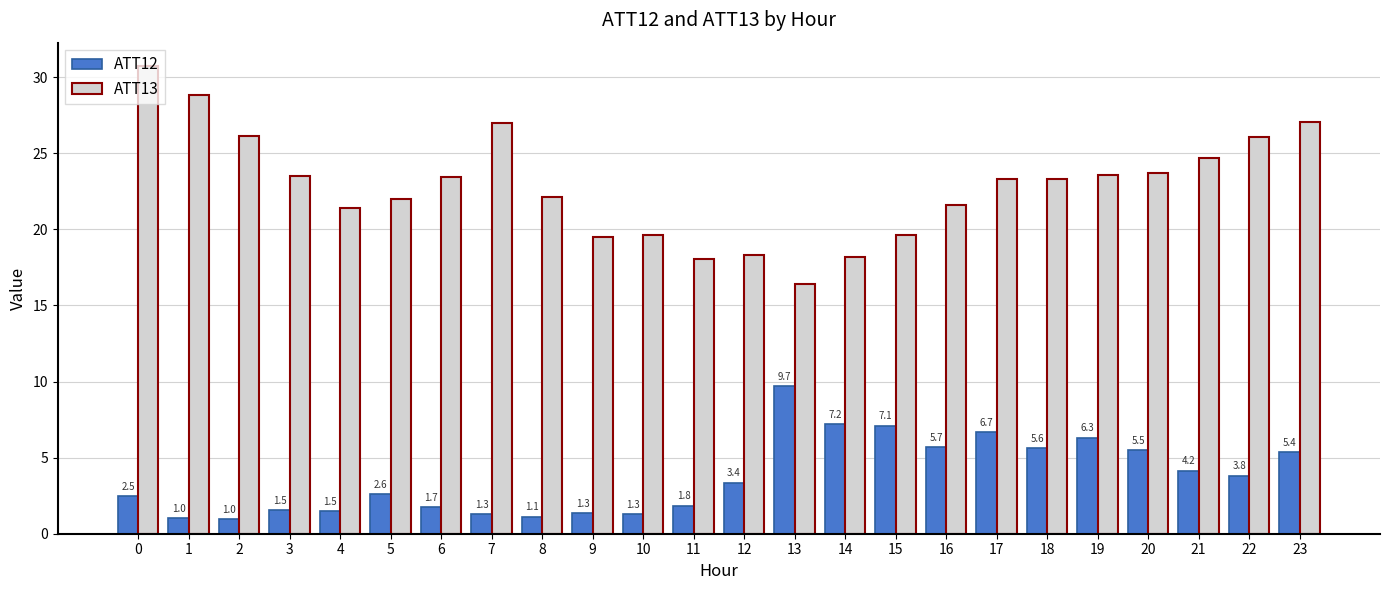

What is the difference between the highest and lowest values at 10?

18.3